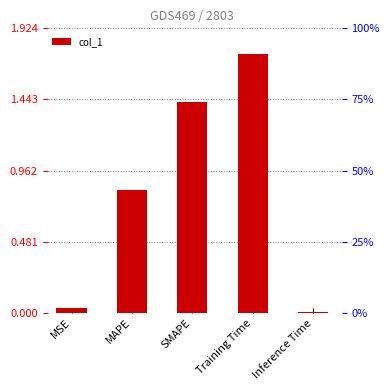

What is the change in value from MSE to SMAPE?

+1.4